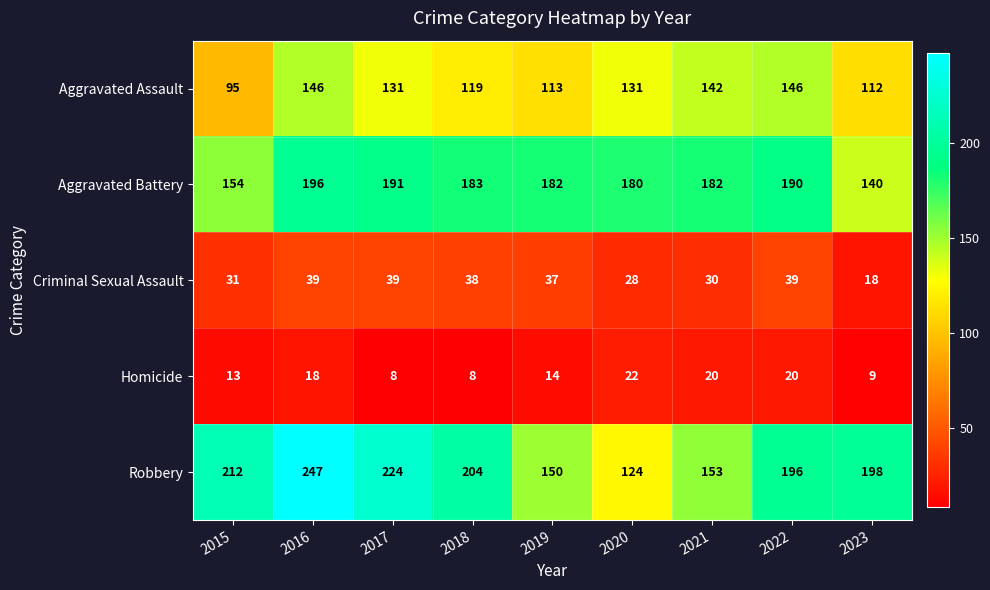

What is the minimum value for Aggravated Assault?

95